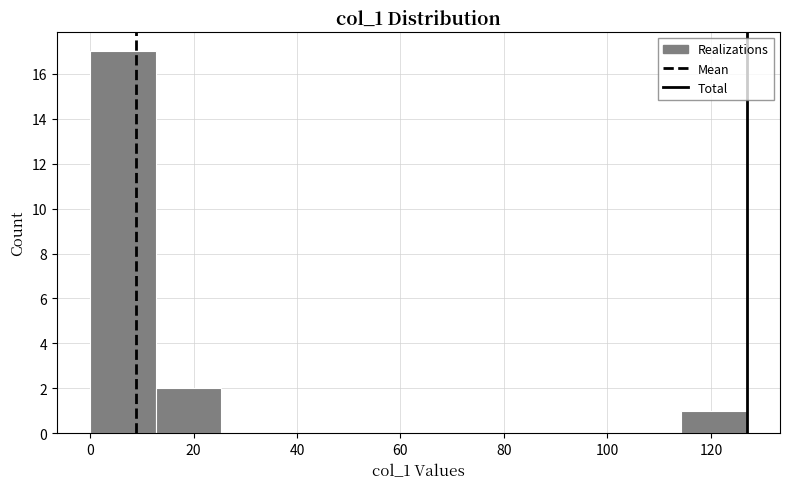

Reading left to right, list every bar in this chart as the range it spans on the x-axis followed by its height. Neither the bar edges nor the heights are printed on the chart, so give them approximately, as read against the axes.

0 to 12: 17
12 to 26: 2
26 to 38: 0
38 to 50: 0
50 to 64: 0
64 to 76: 0
76 to 88: 0
88 to 102: 0
102 to 114: 0
114 to 128: 1